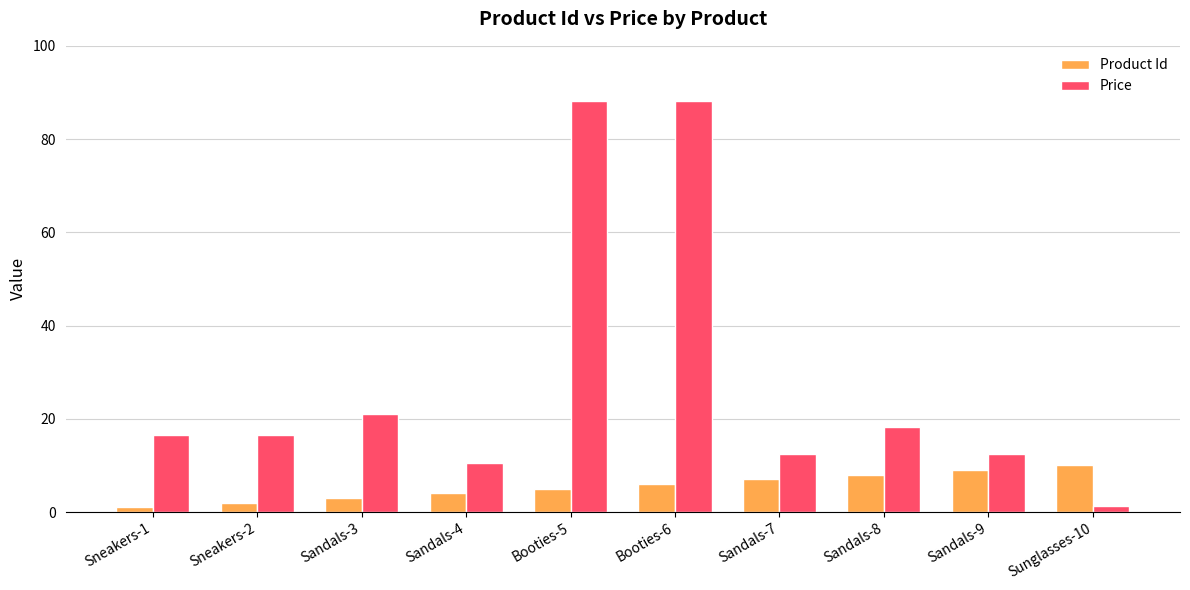

Between Booties-5 and Sandals-8, which series saw the biggest shift?

Price